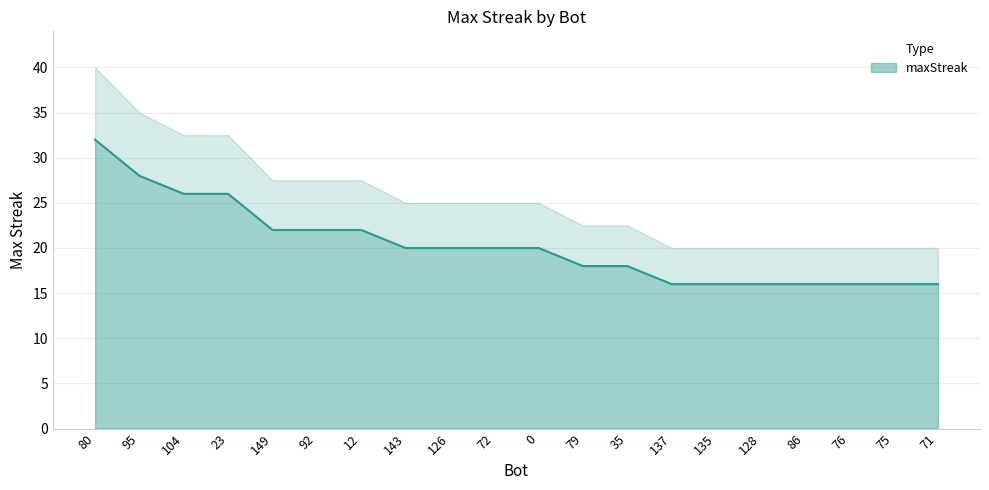

What is the change in value from 80 to 12?

-10